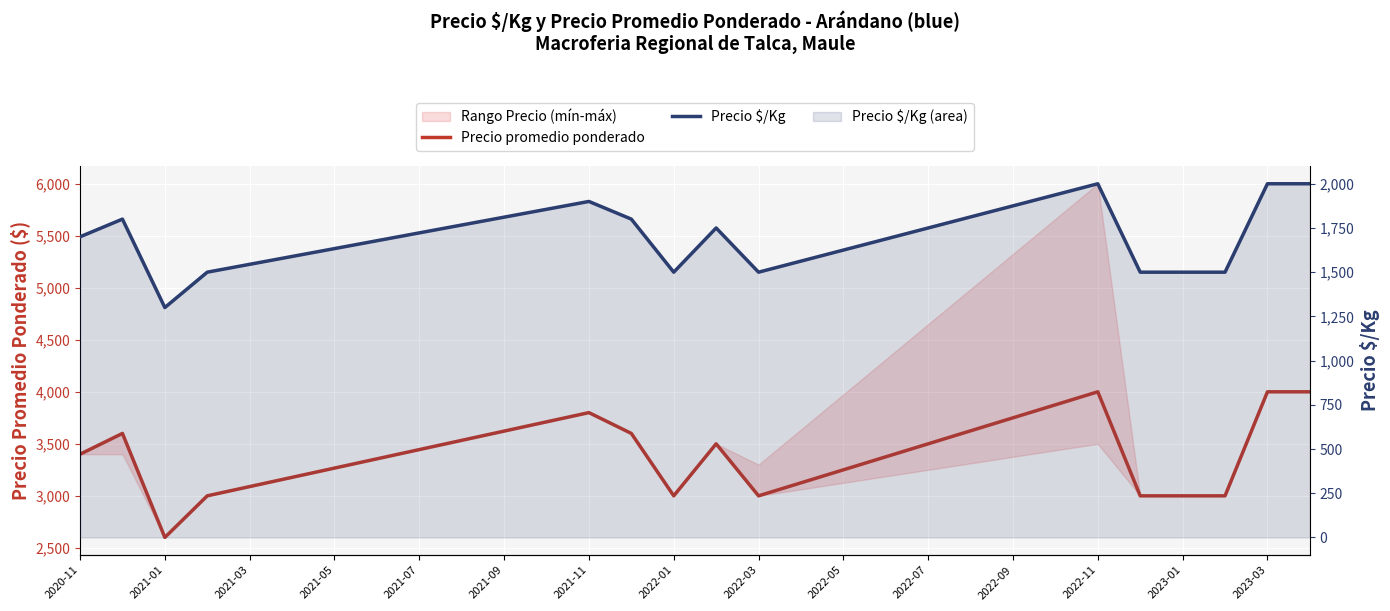

True or false: Precio $/Kg has a value of 1812.5 at 21.

True